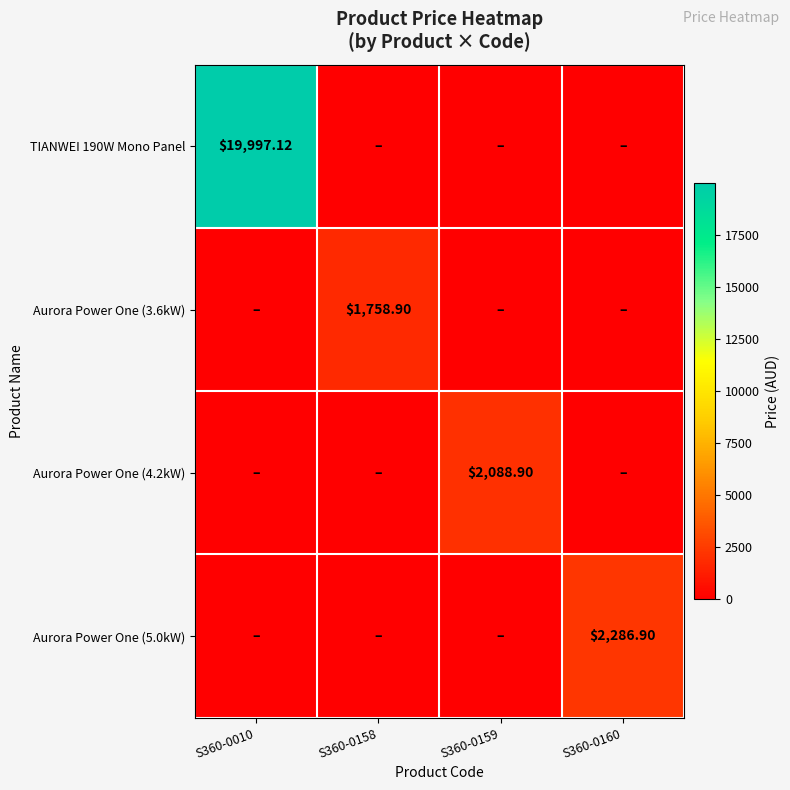

At which label does Aurora Power One (3.6kW) reach its peak?

S360-0158